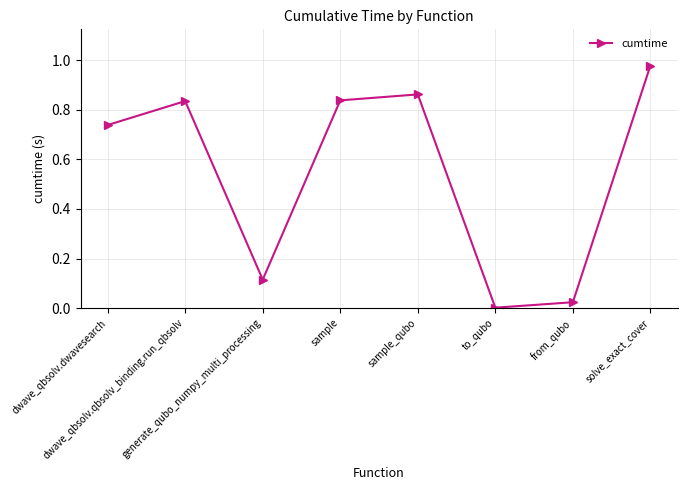

What is the sum of all values?

4.4